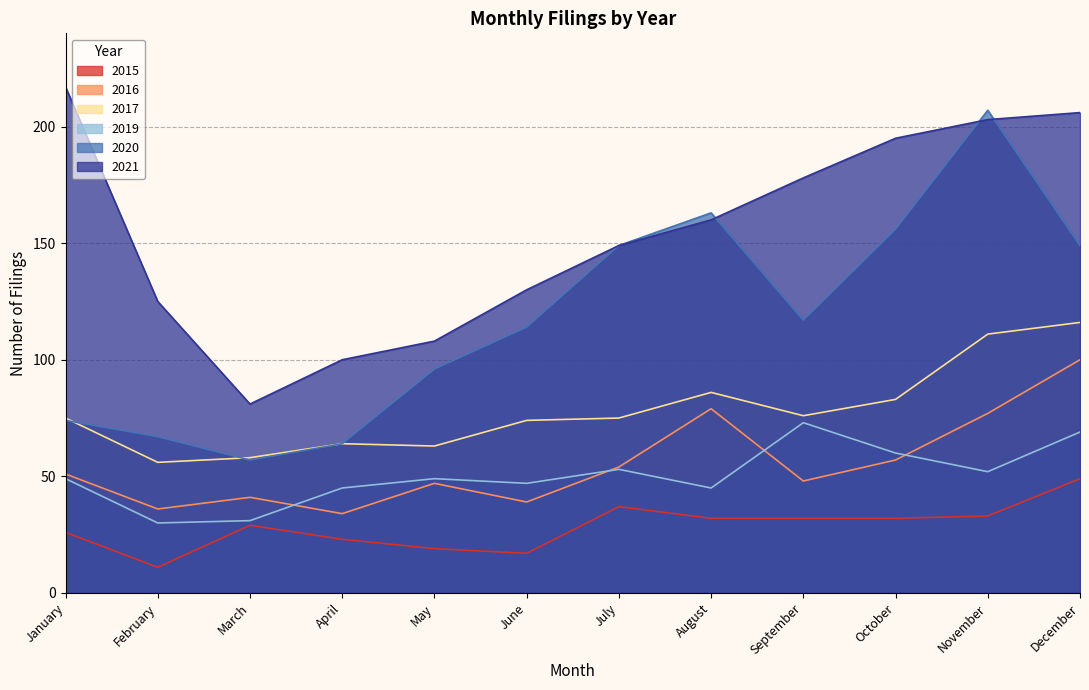

At which label is 2020 closest to 132?

September